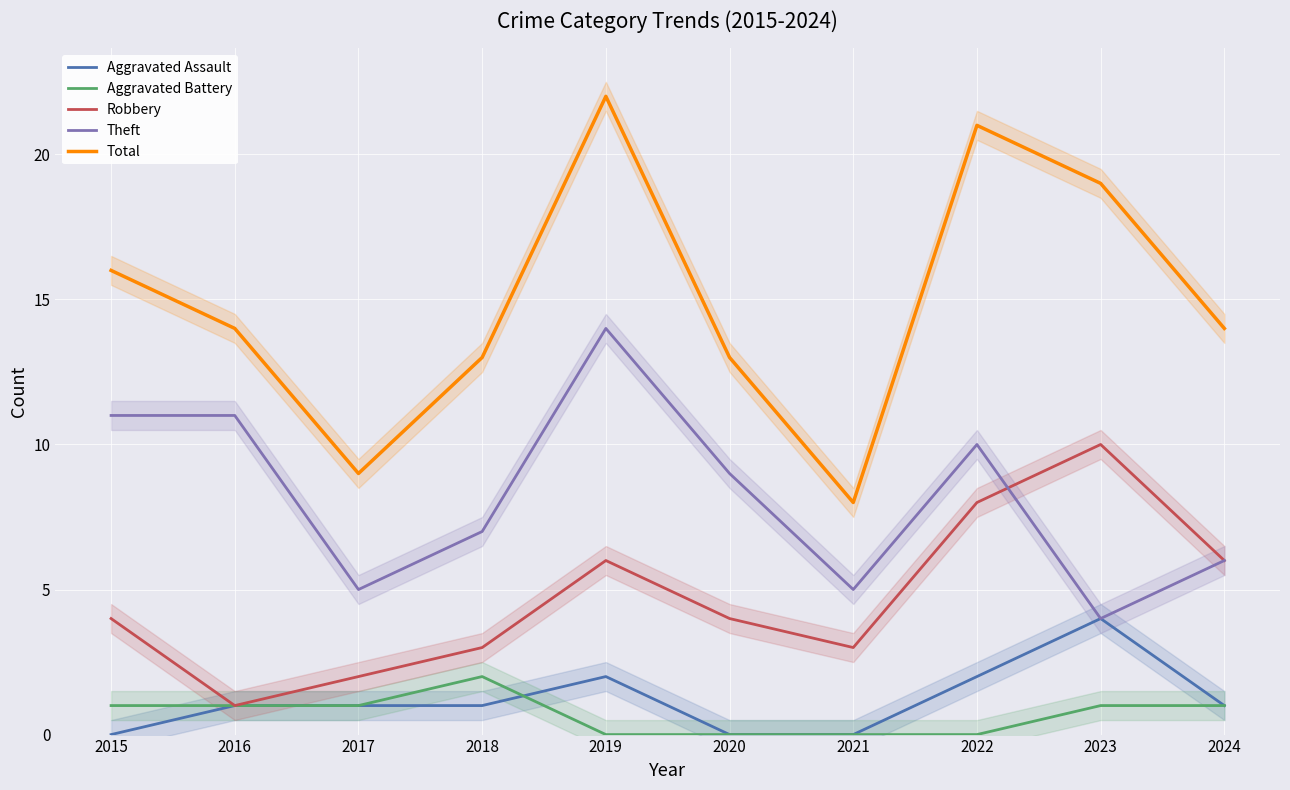

True or false: Aggravated Assault has a value of 0 at 2020.

True